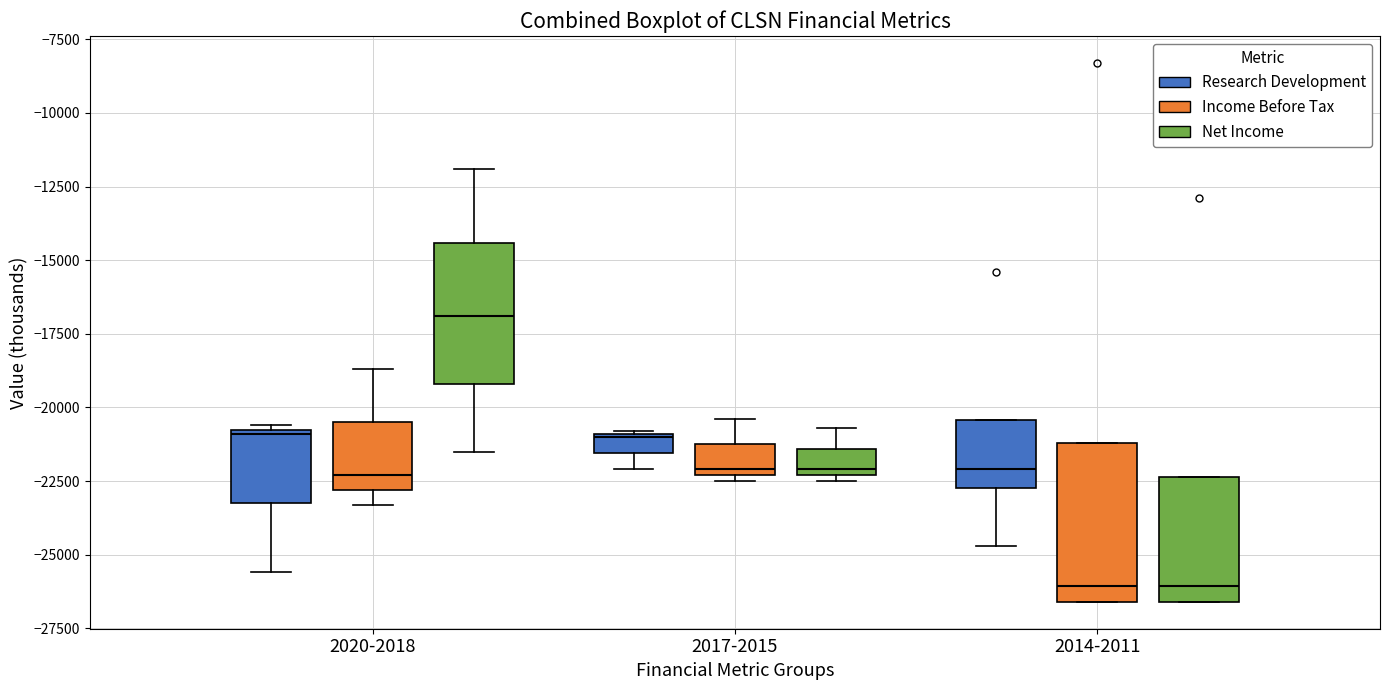

Comparing the boxes themselves (not the whiskers), which one is the tallest?

2014-2011 (Income Before Tax)